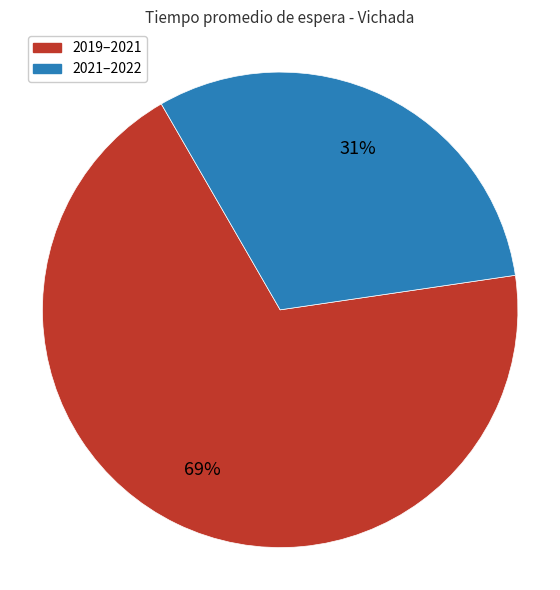

To the nearest percent, what is the average slice percentage?

50%